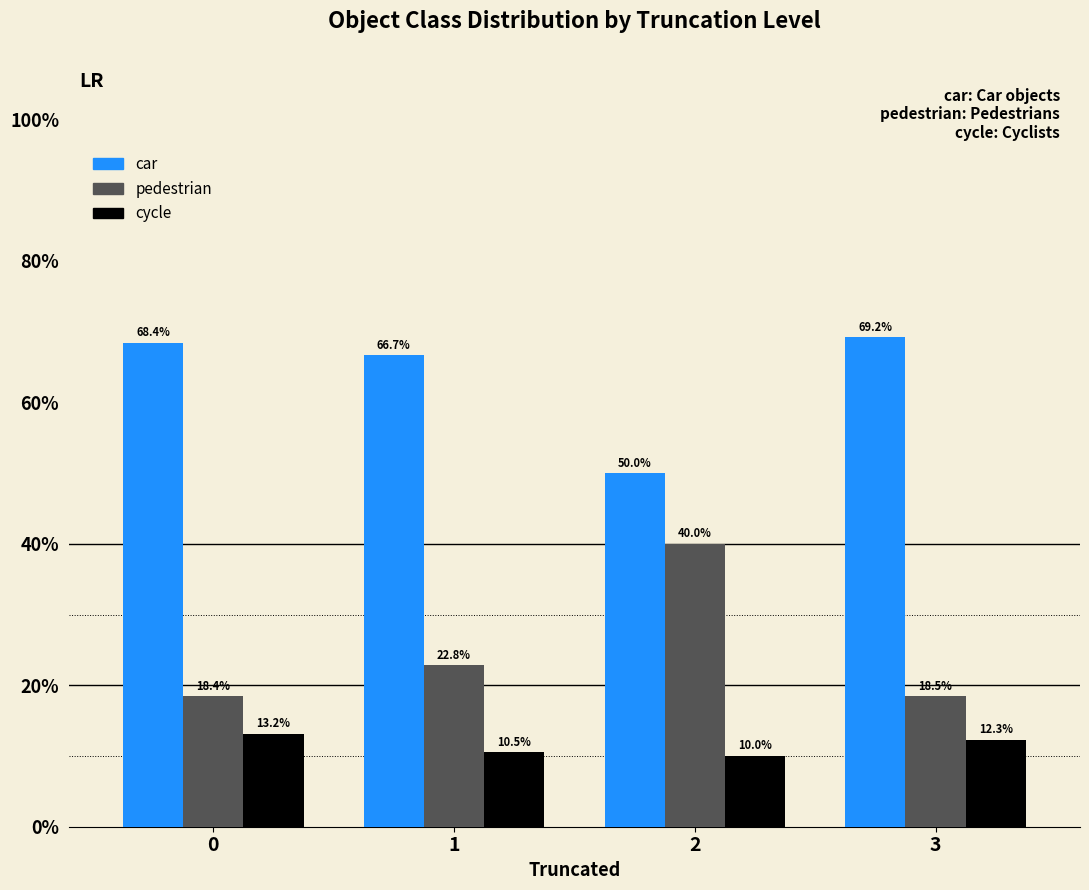

Rank the series at 3 from lowest to highest value.

cycle, pedestrian, car